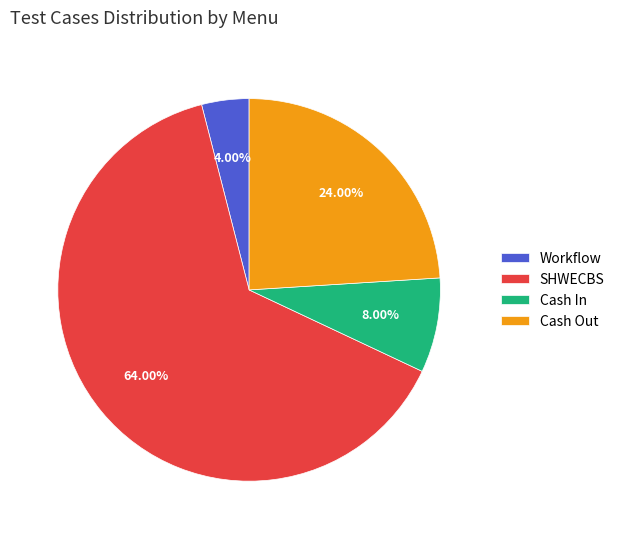

What is the ratio of the value at Workflow to the value at Cash In?

0.5